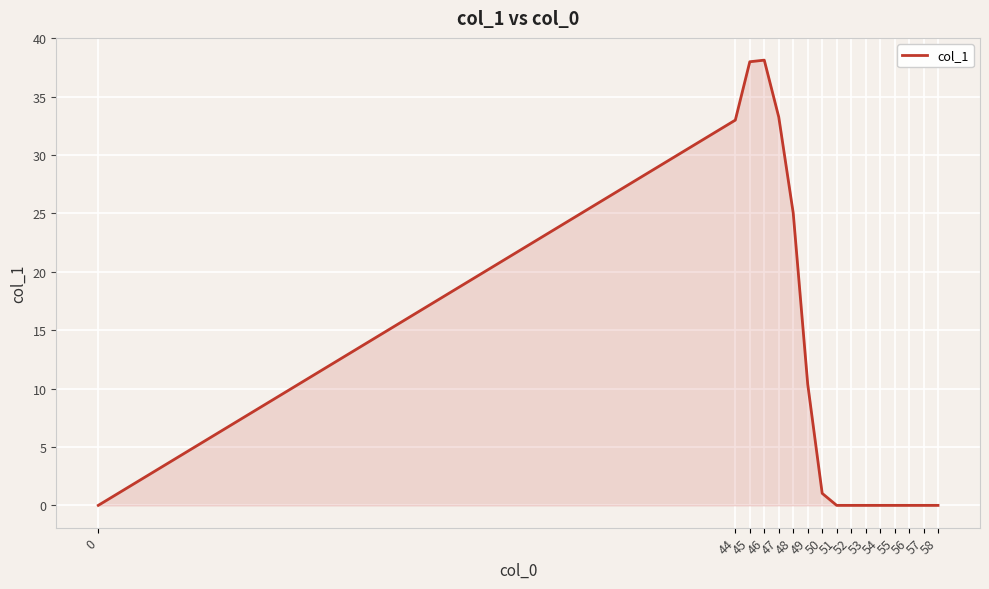

Where is the data nearest to the value 19?

48